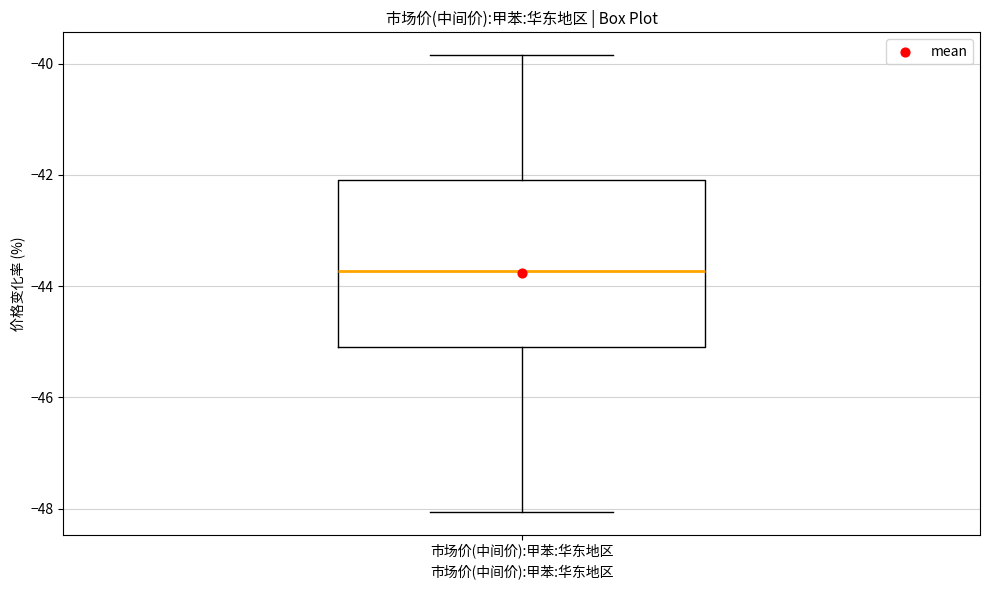

Read this box plot against the y-axis: the position of the median line, the range covered by the box, and the ends of both whiskers. The values are not printed on the chart, so give them approximately, as read against the axis.

median -43.8, box -45.0 to -42.0, whiskers -48.0 to -39.8